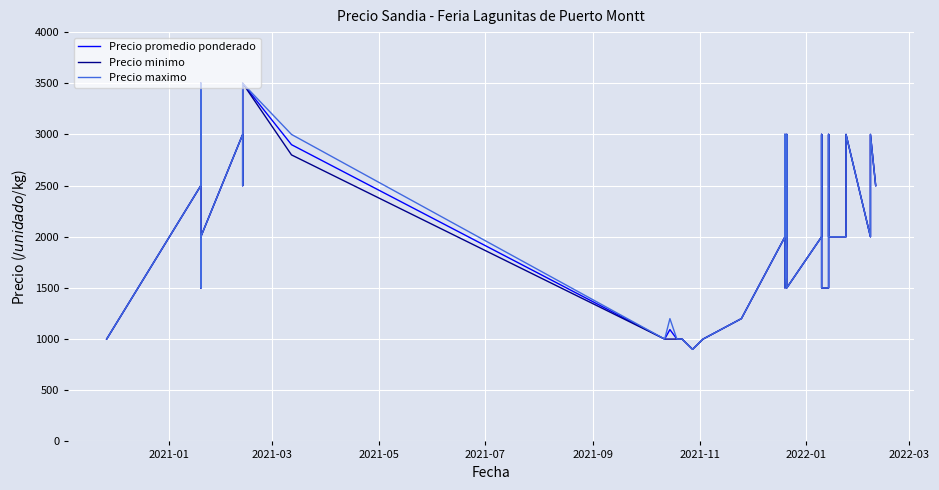

Rank the series by their average value, from highest to lowest.

Precio maximo, Precio promedio ponderado, Precio minimo